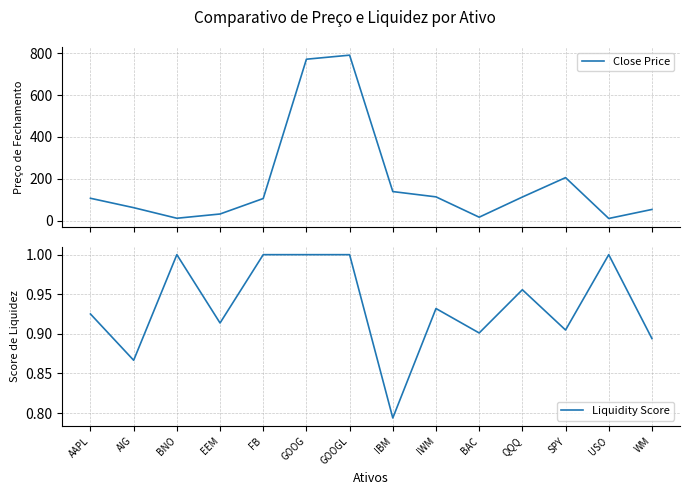

Reading left to right, extract all data points from this chart.

Close Price: AAPL=107.3	AIG=62.5	BNO=12.0	EEM=32.3	FB=106.2	GOOG=771.0	GOOGL=790.3	IBM=139.3	IWM=114.1	BAC=17.1	QQQ=113.3	SPY=205.9	USO=10.9	WM=54.0
Liquidity Score: AAPL=0.9	AIG=0.9	BNO=1.0	EEM=0.9	FB=1.0	GOOG=1.0	GOOGL=1.0	IBM=0.8	IWM=0.9	BAC=0.9	QQQ=1.0	SPY=0.9	USO=1.0	WM=0.9